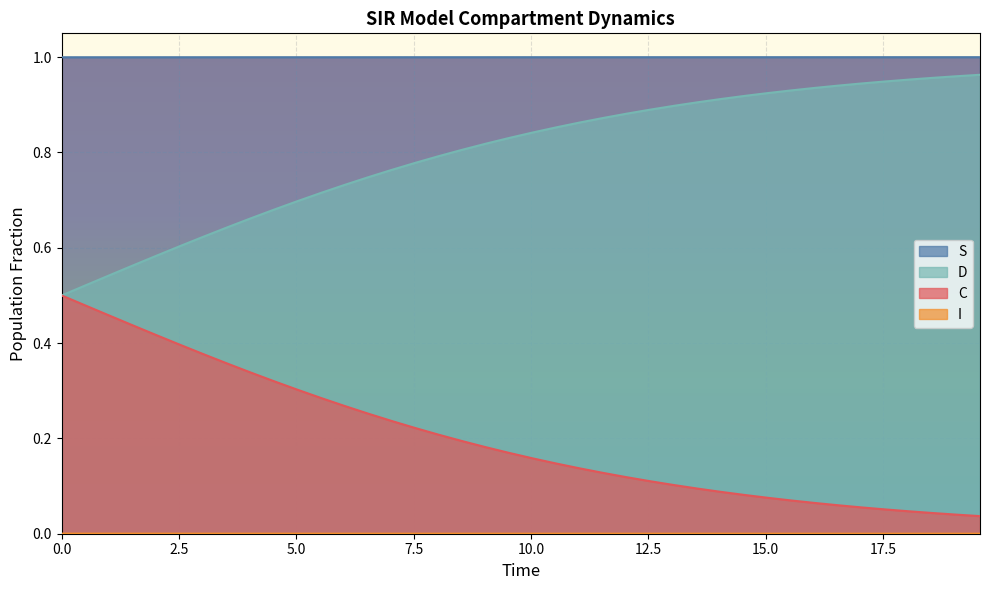

True or false: S and D intersect in this chart.

False